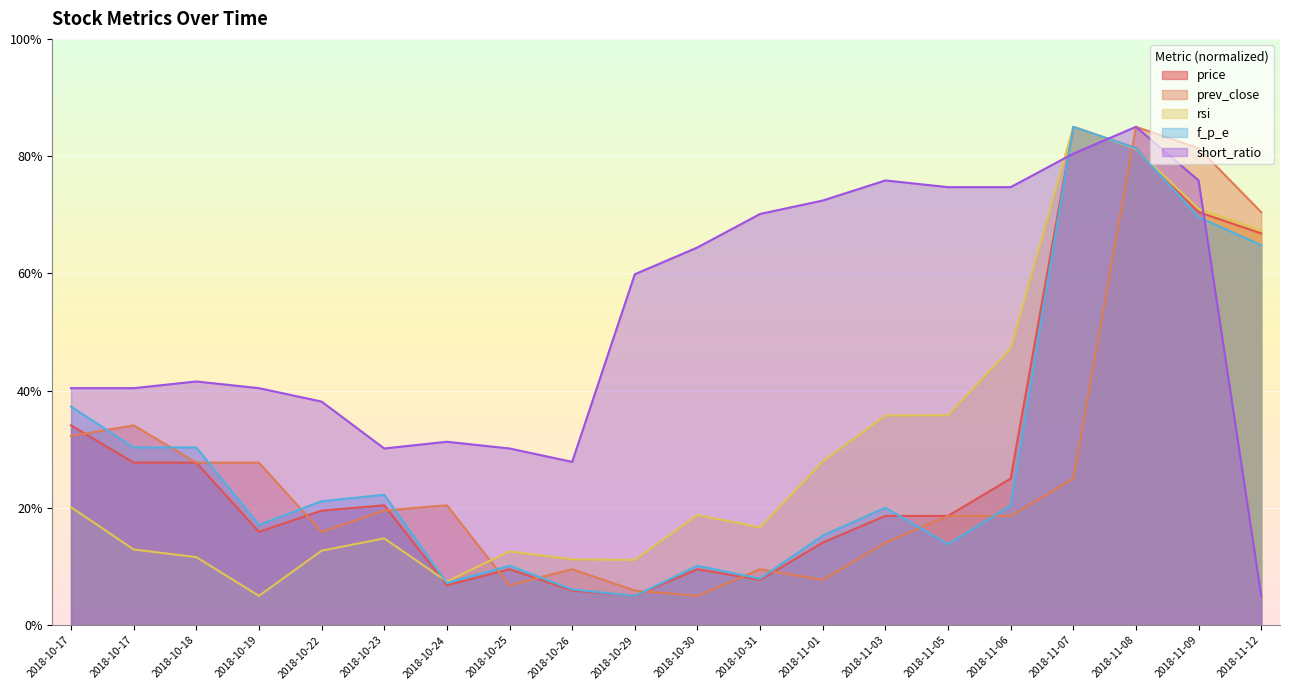

At how many categories does at least one series exceed 23?

20